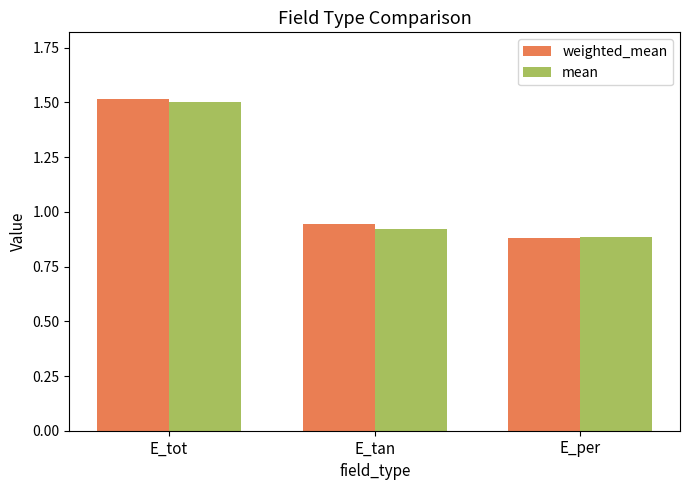

Between E_tot and E_tan, which series saw the biggest shift?

mean